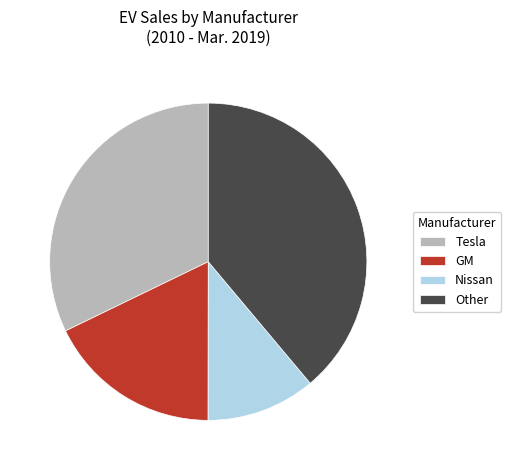

Does Nissan account for over 50% of the chart?

No